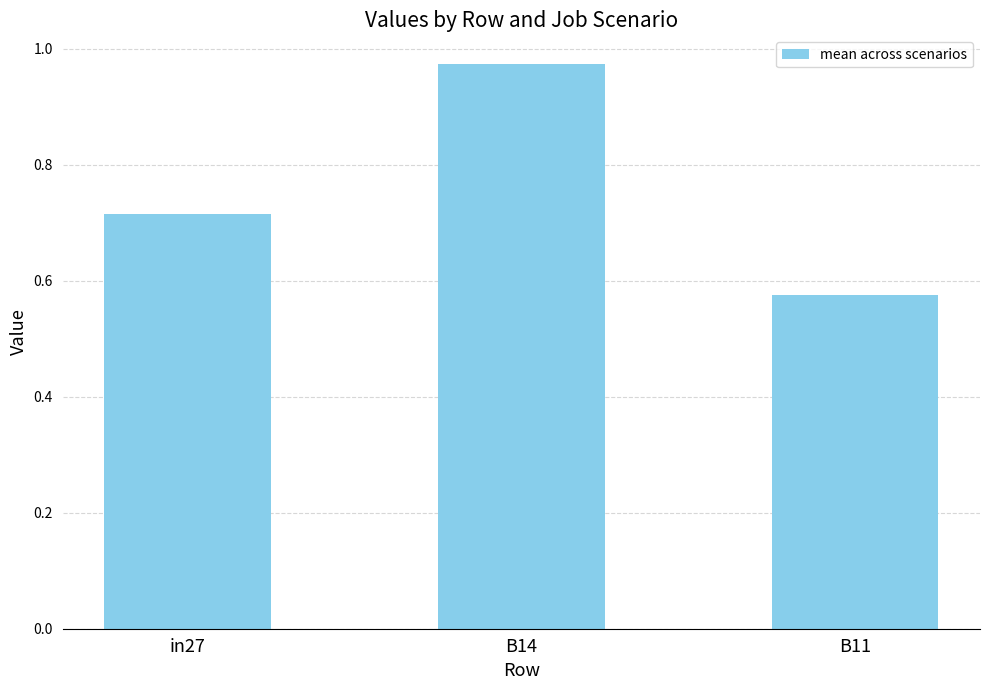

How many categories are shown in the chart?

3